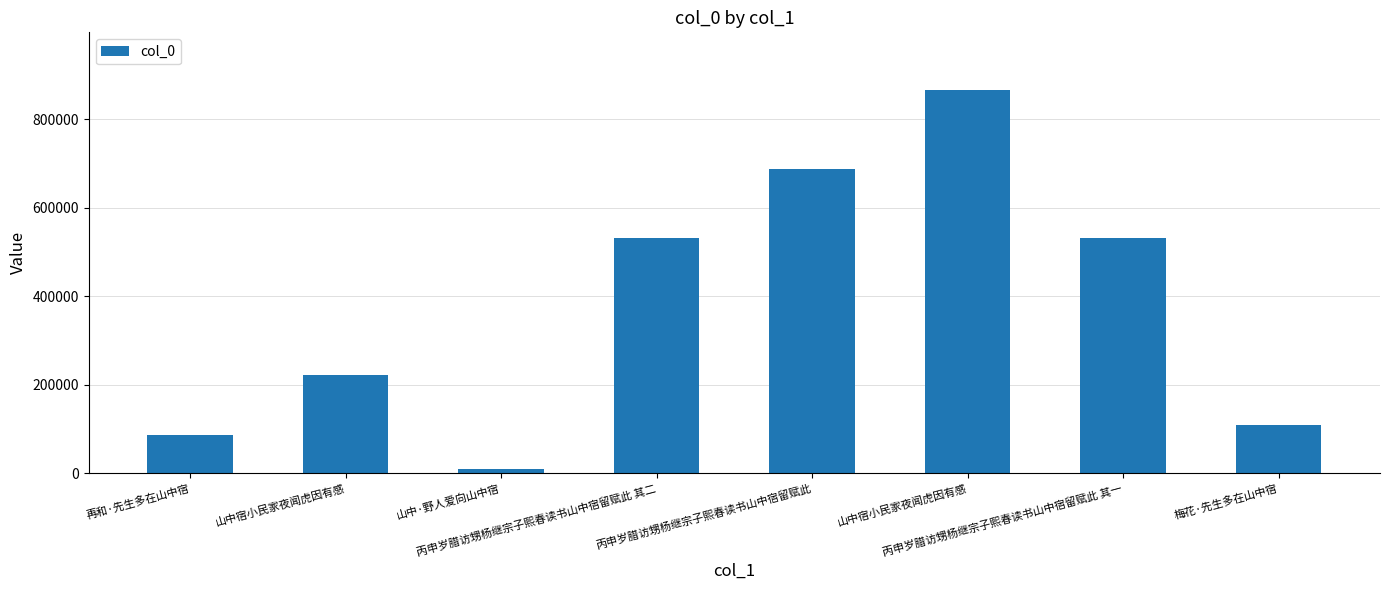

Is it true that the value at 山中·野人爱向山中宿 is 10491?

True